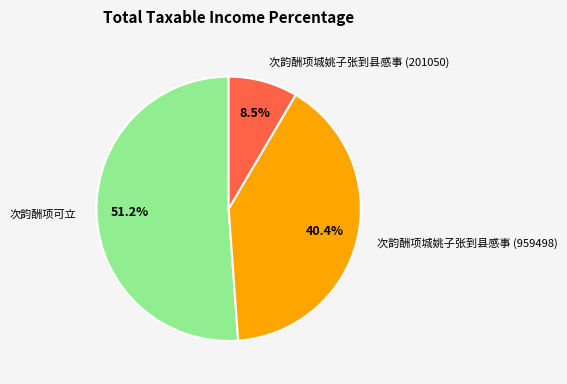

What percentage is NOT represented by 次韵酬项城姚子张到县感事 (959498)?

59.6%